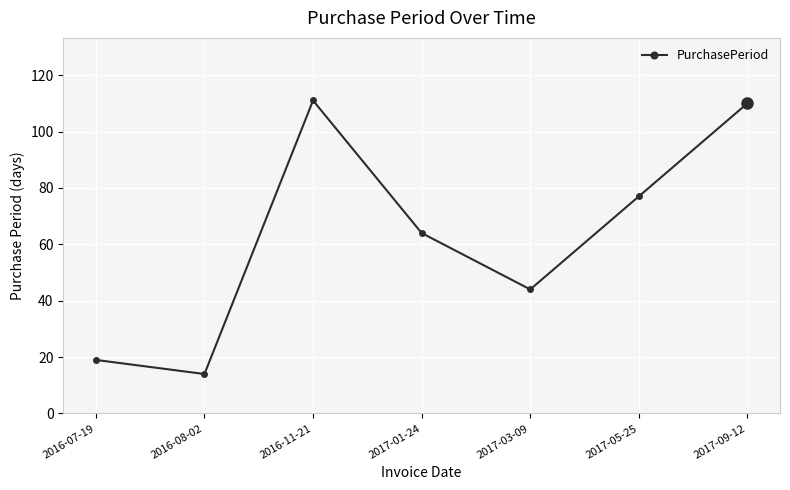

Reading right to left, list all the values displayed in this chart.

110	77	44	64	111	14	19